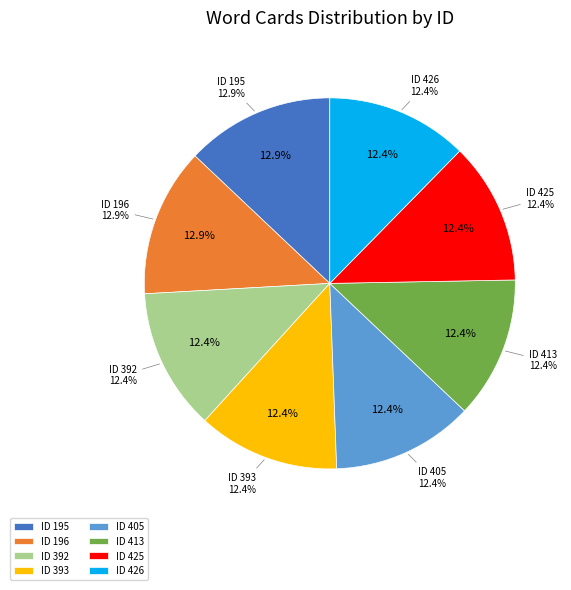

Which slice is the smallest?

392